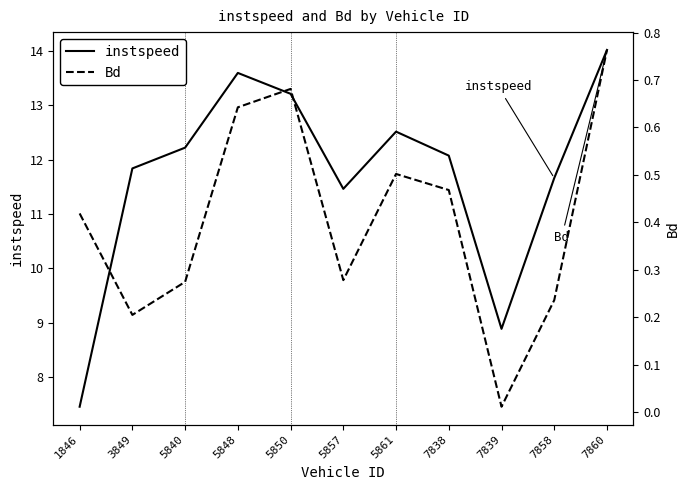

At which category does the chart reach its minimum across all series?

7839